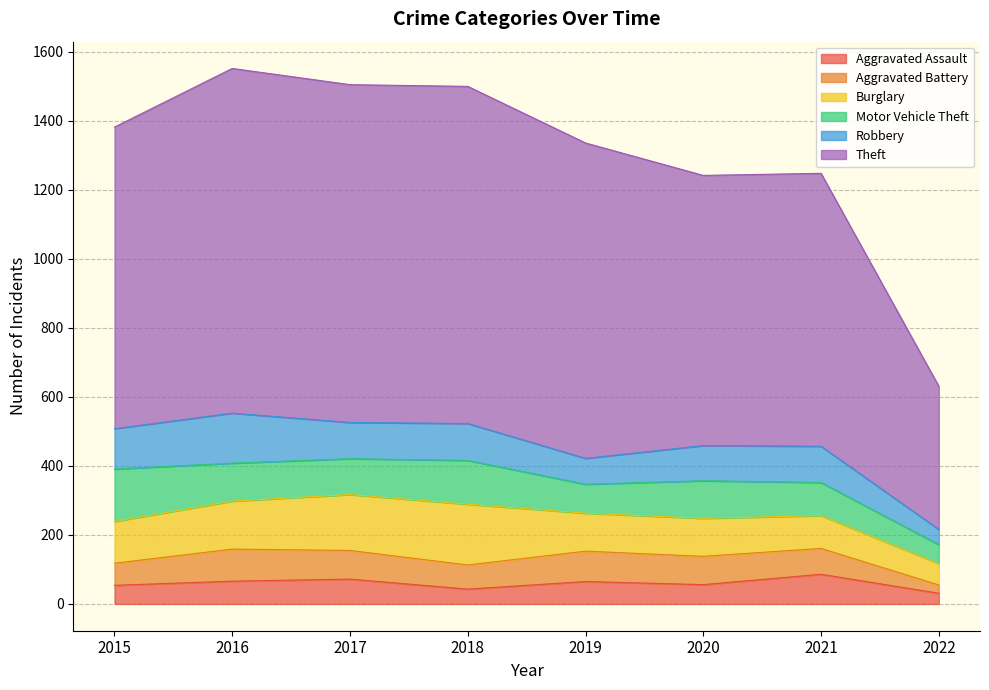

What is the average value of the Burglary series?

122